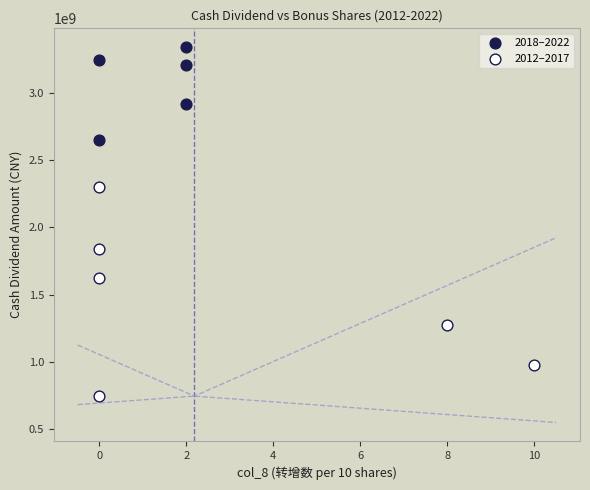

Which series reaches the maximum Y coordinate?

2018–2022